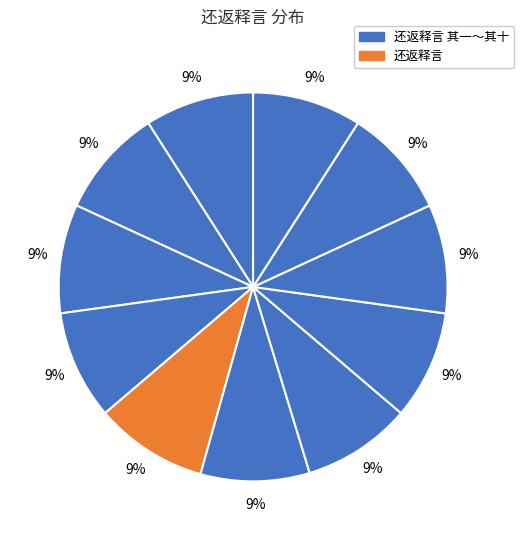

How many slices are in this pie chart?

11